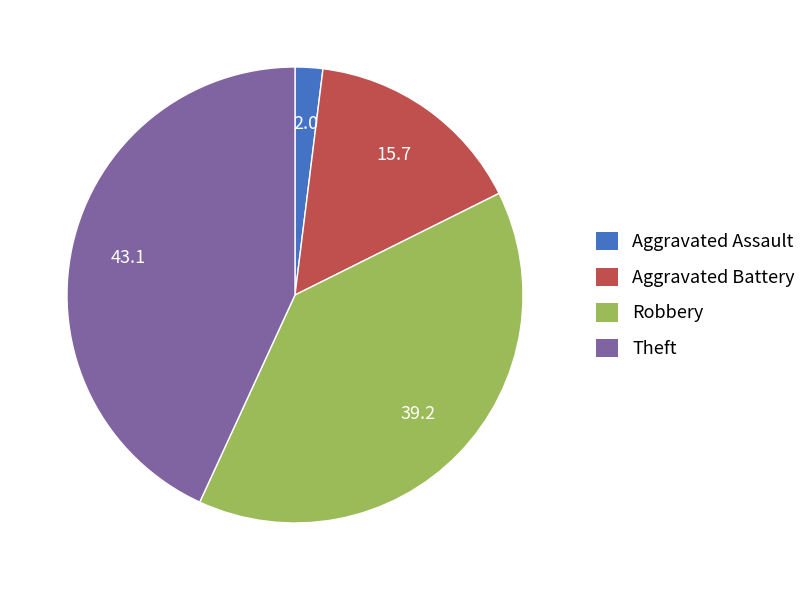

Do Aggravated Battery and Aggravated Assault together represent more than half of the pie?

No